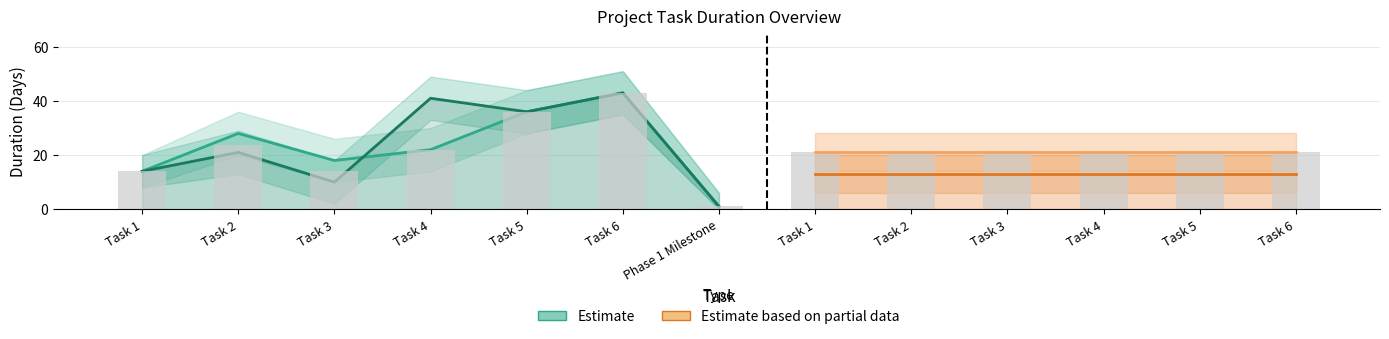

Reading left to right, list all the values displayed in this chart.

14.0	23.8	14.0	22.0	36.0	43.0	1.0	21.0	21.0	21.0	21.0	21.0	21.0